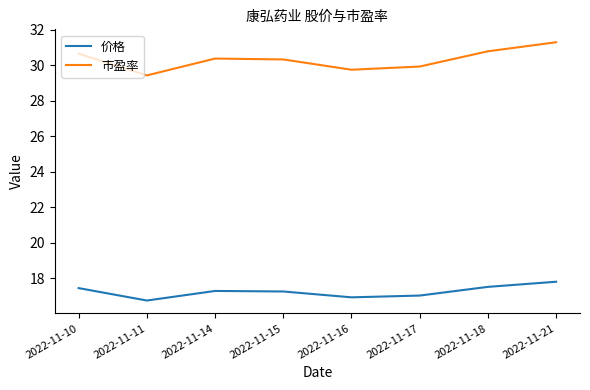

Which category has the lowest value in the 市盈率 series?

2022-11-11